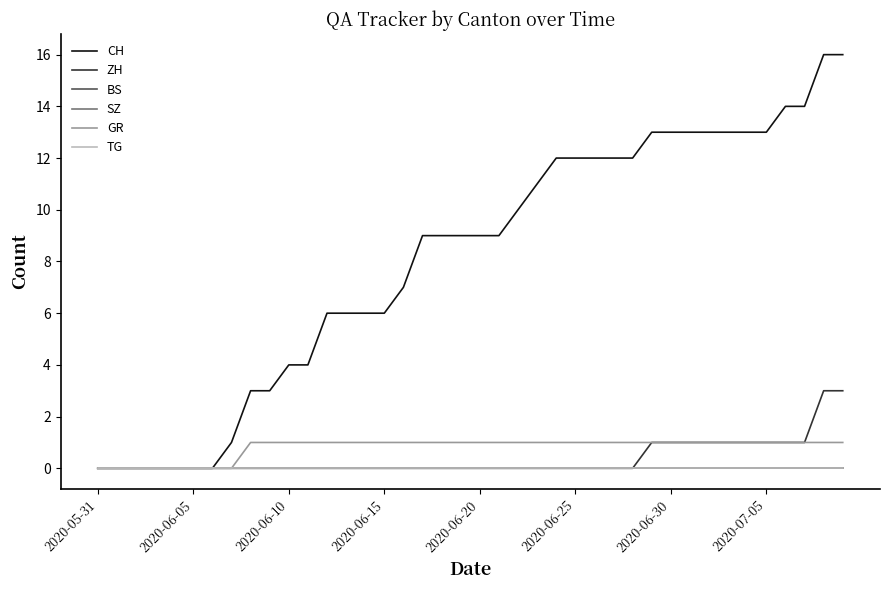

Does the chart display data point markers on the line(s)?

No